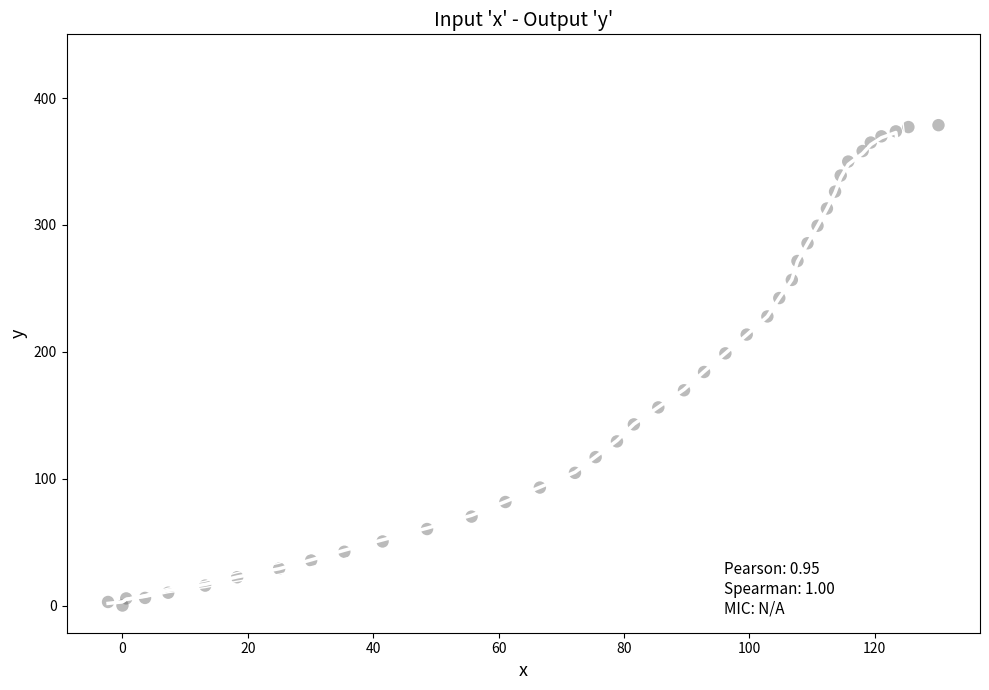

What Y value in the scatter plot is closest to 189?

184.1